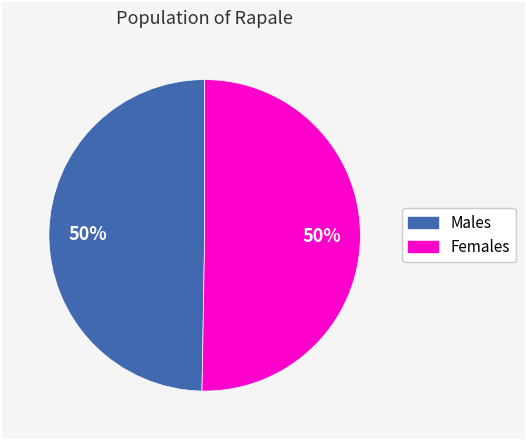

To the nearest percent, what is the average slice percentage?

50%